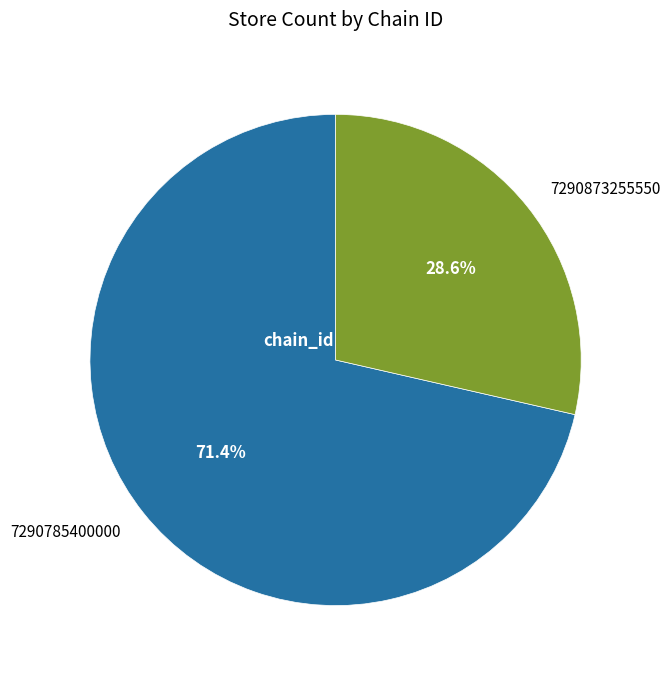

How many segments does this pie chart have?

2